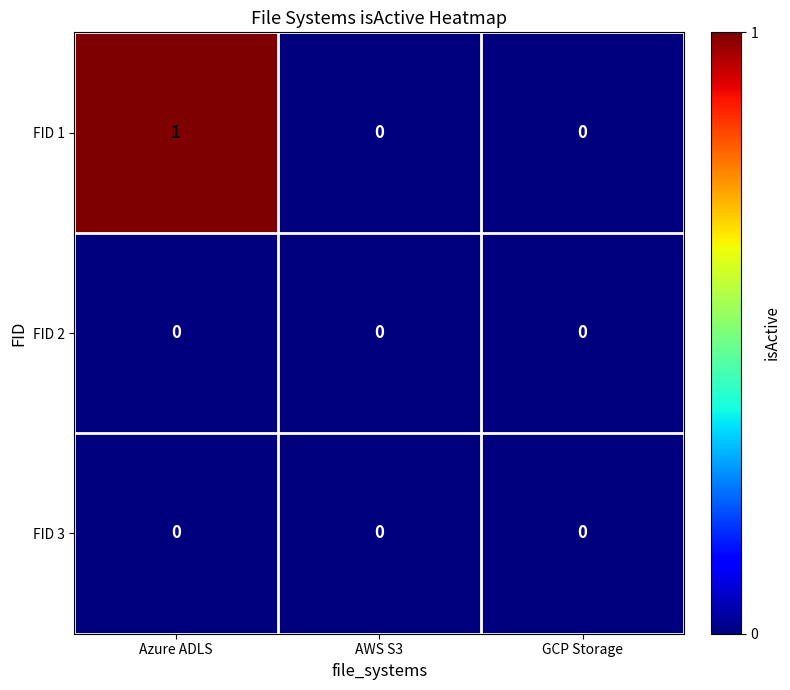

Which series has the largest total across all categories?

FID 1